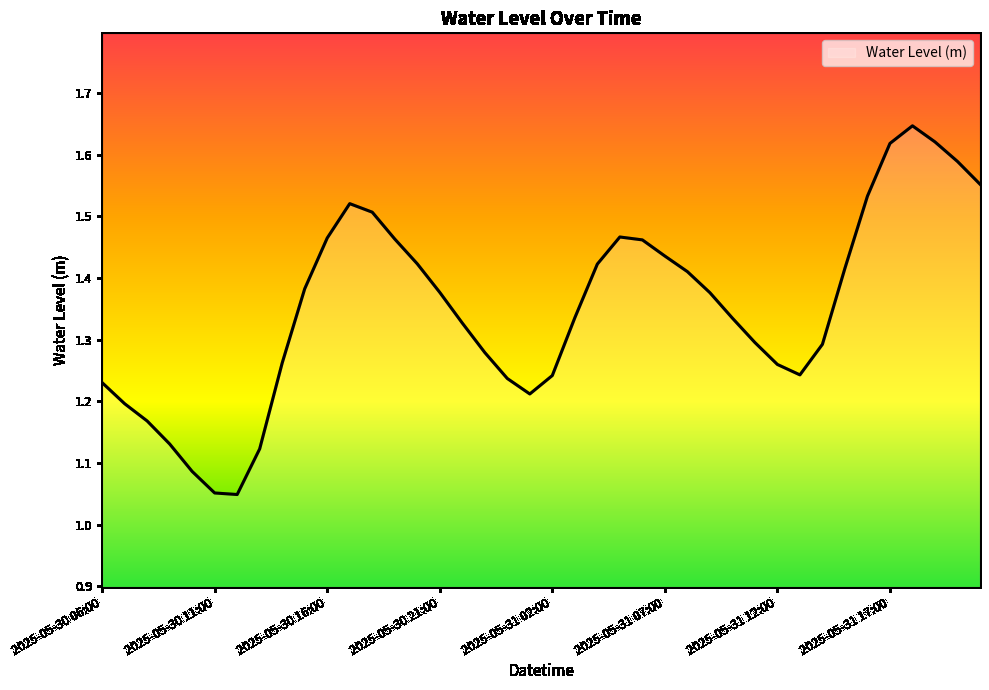

What is the difference between the maximum and minimum values?

0.6